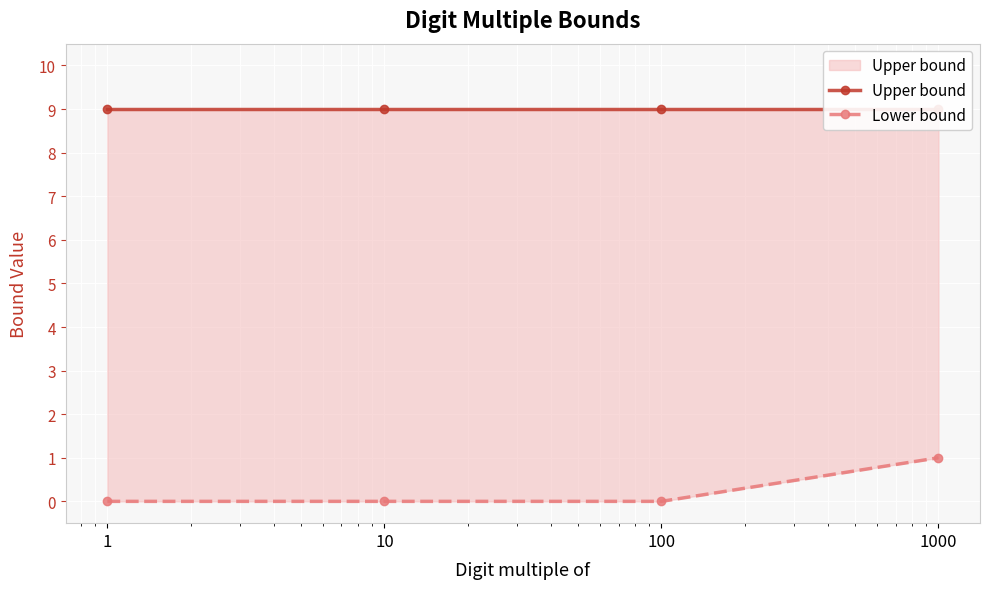

The Upper bound series shows 9 at 10. True or false?

True